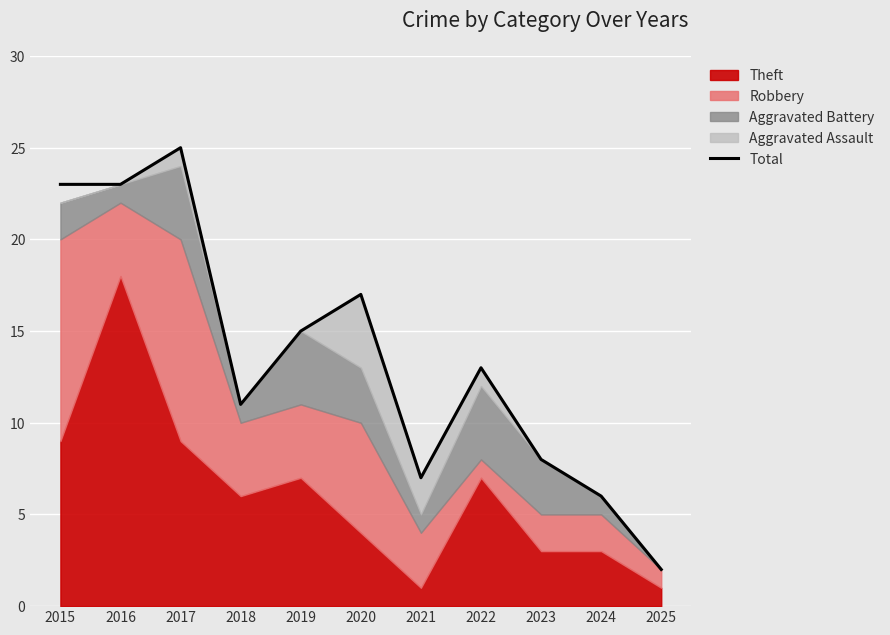

Rank the categories by value from highest to lowest.

2017, 2015, 2016, 2020, 2019, 2022, 2018, 2023, 2021, 2024, 2025